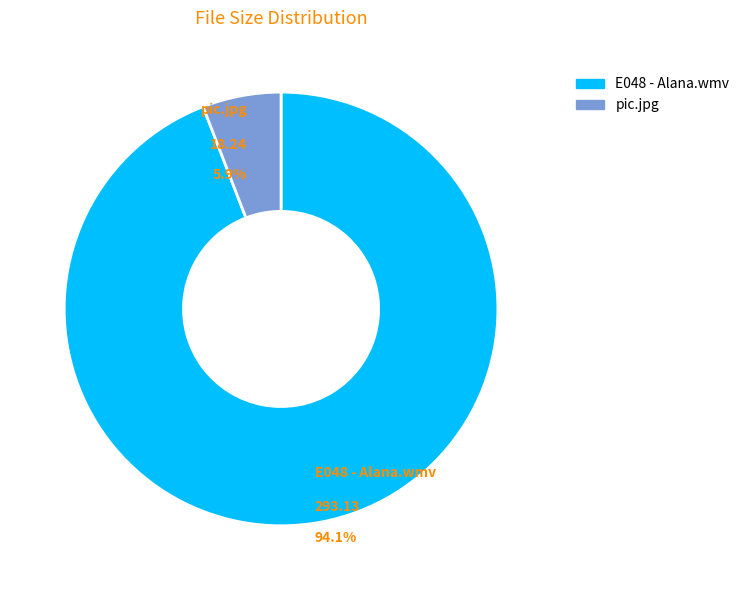

Is there a majority slice in this chart?

Yes